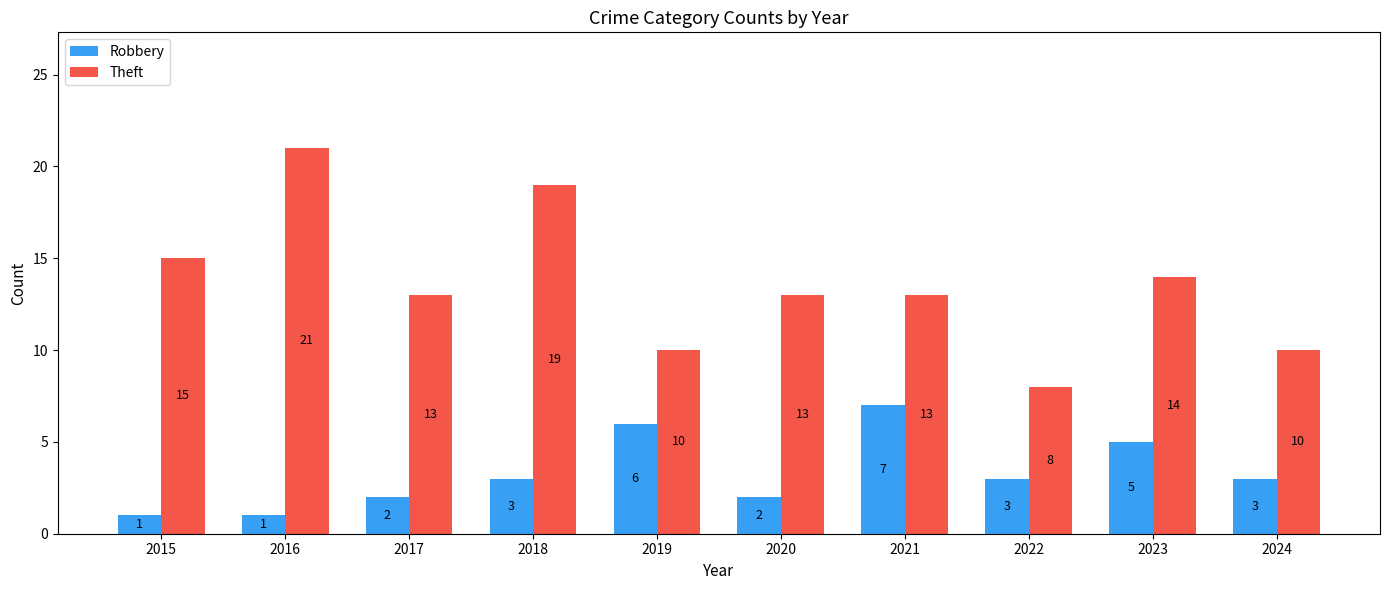

How many bars are there in total?

20